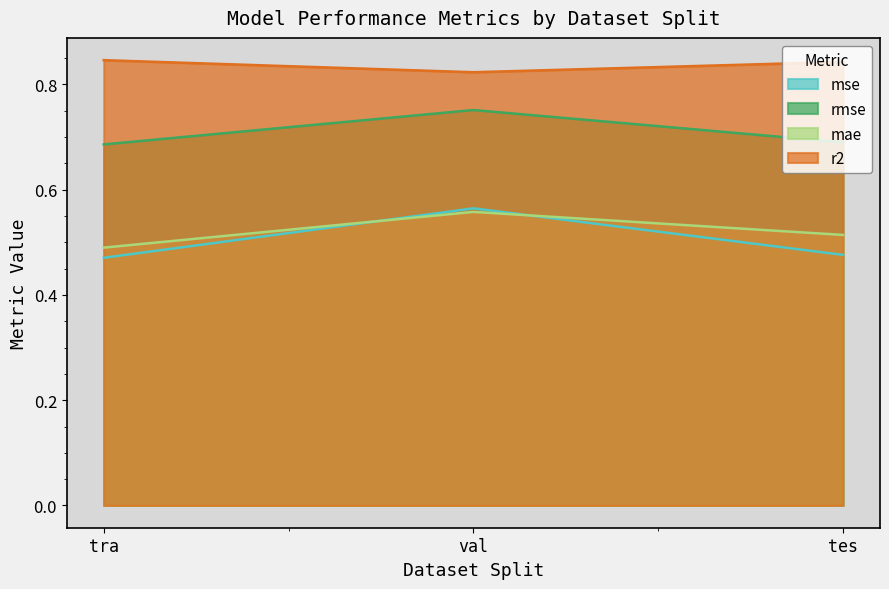

Reading left to right, transcribe all the data shown in this chart.

mse: tra=0.5	val=0.6	tes=0.5
rmse: tra=0.7	val=0.8	tes=0.7
mae: tra=0.5	val=0.6	tes=0.5
r2: tra=0.8	val=0.8	tes=0.8